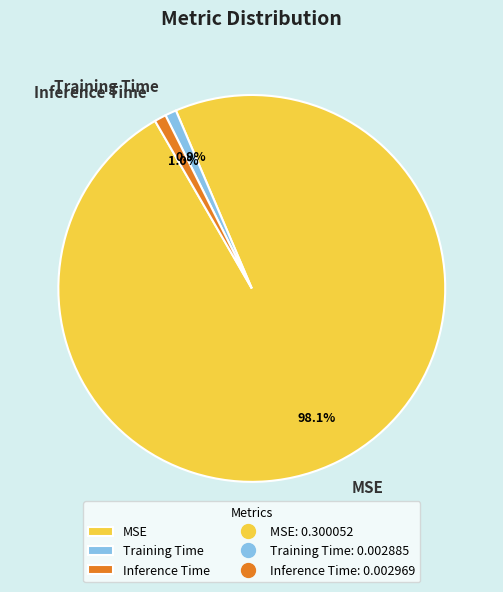

To the nearest percent, what is the combined percentage of Training Time and MSE?

99%